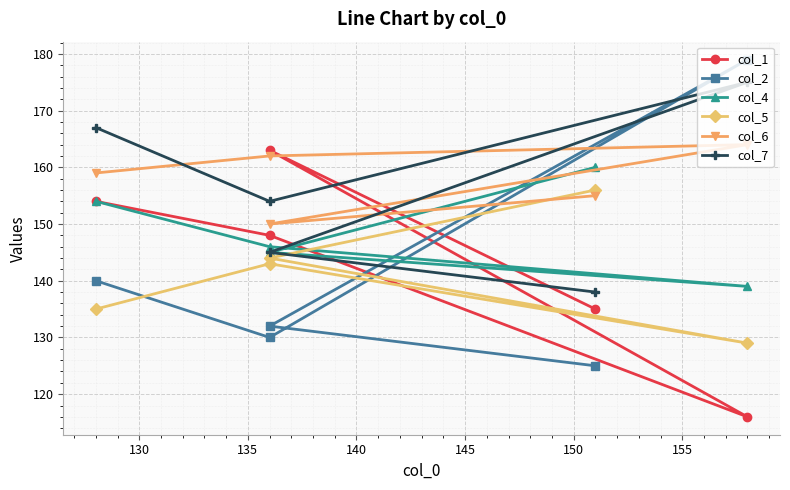

How many times do col_6 and col_7 cross each other?

3